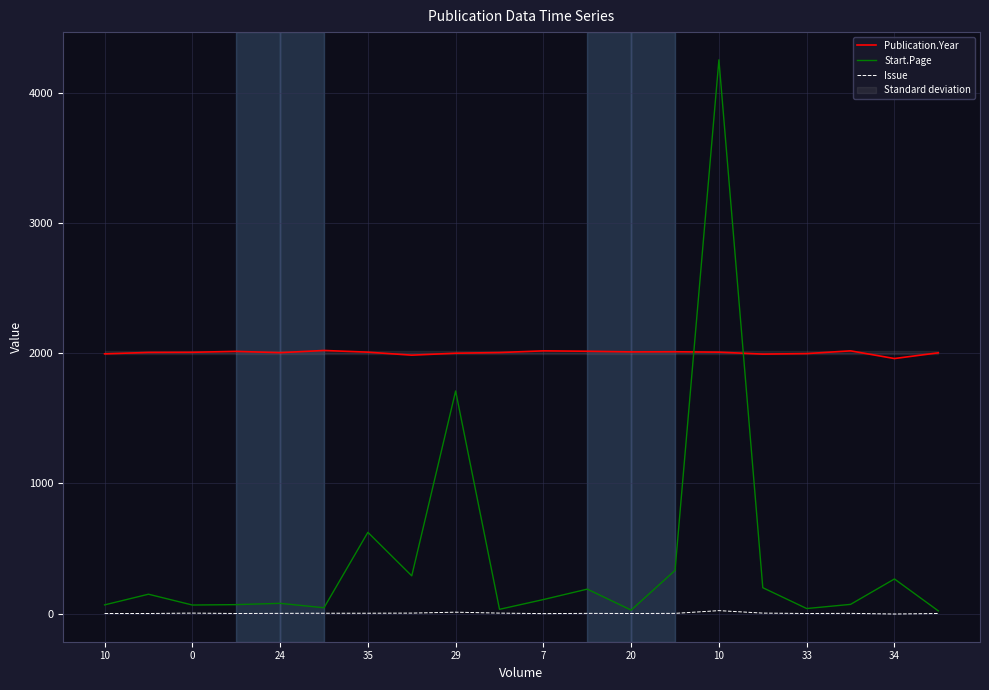

What is the maximum value shown in the chart?

4251